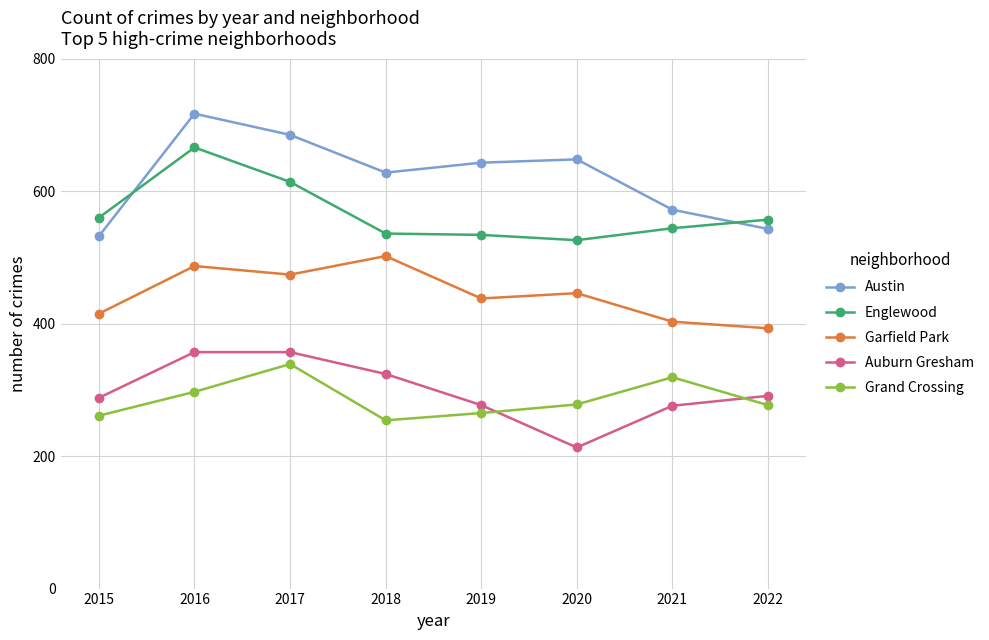

At which label is Grand Crossing closest to 296?

2016